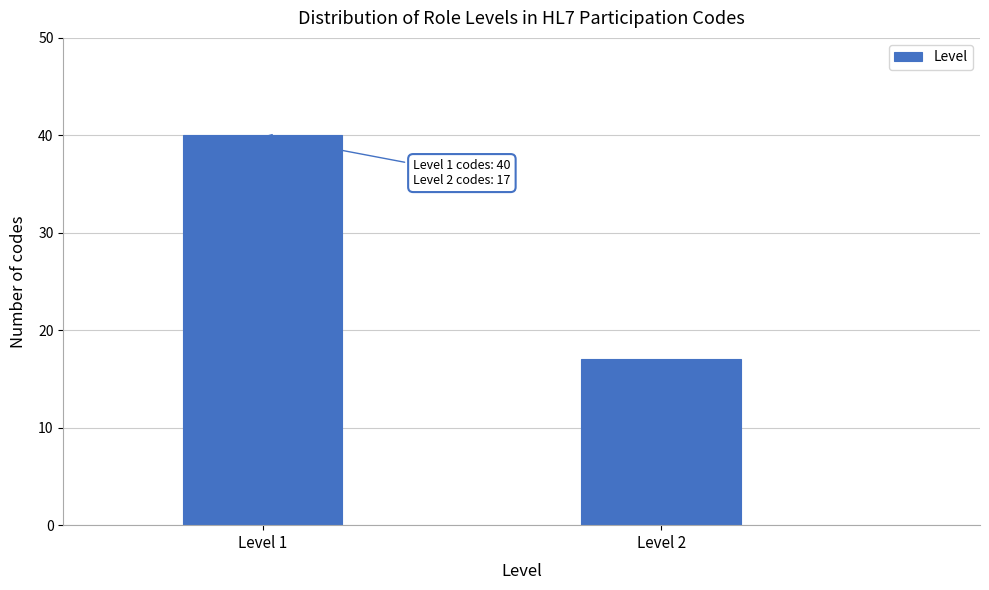

Reading left to right, transcribe all the data shown in this chart.

Level 1=40	Level 2=17